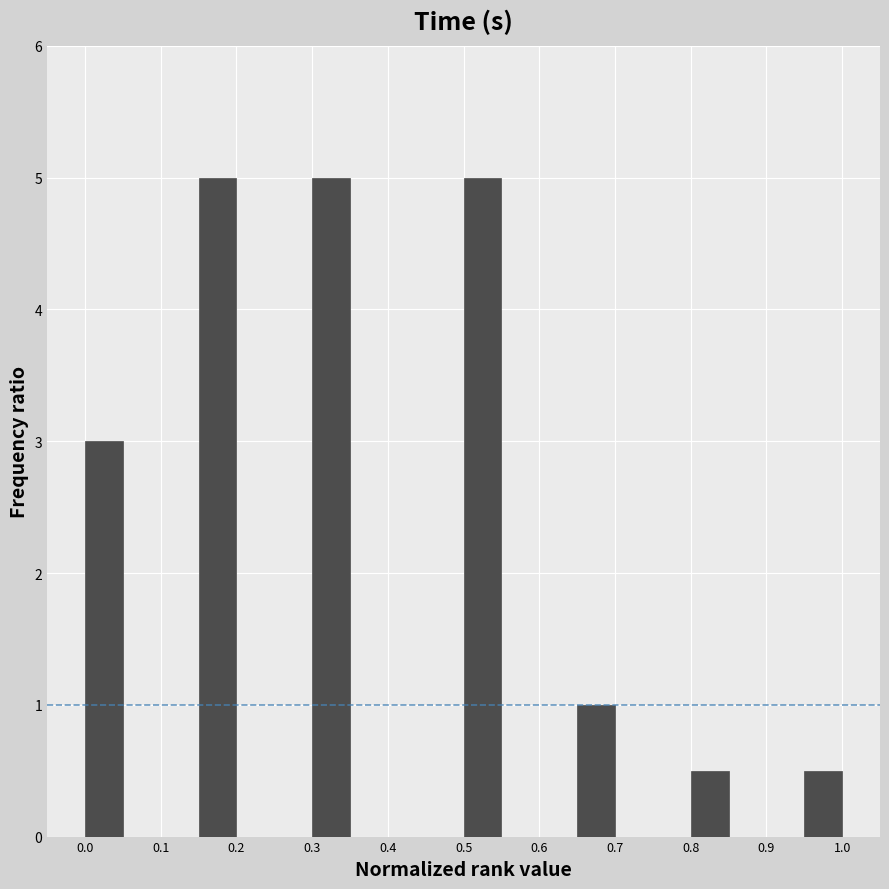

Reading left to right, list every bar in this chart as the range it spans on the x-axis followed by its height. The values are not printed on the chart, so give them approximately, as read against the axis.

0.00 to 0.05: 3.0
0.05 to 0.10: 0
0.10 to 0.15: 0
0.15 to 0.20: 5.0
0.20 to 0.25: 0
0.25 to 0.30: 0
0.30 to 0.35: 5.0
0.35 to 0.40: 0
0.40 to 0.45: 0
0.45 to 0.50: 0
0.50 to 0.55: 5.0
0.55 to 0.60: 0
0.60 to 0.65: 0
0.65 to 0.70: 1.0
0.70 to 0.75: 0
0.75 to 0.80: 0
0.80 to 0.85: 0.5
0.85 to 0.90: 0
0.90 to 0.95: 0
0.95 to 1.00: 0.5